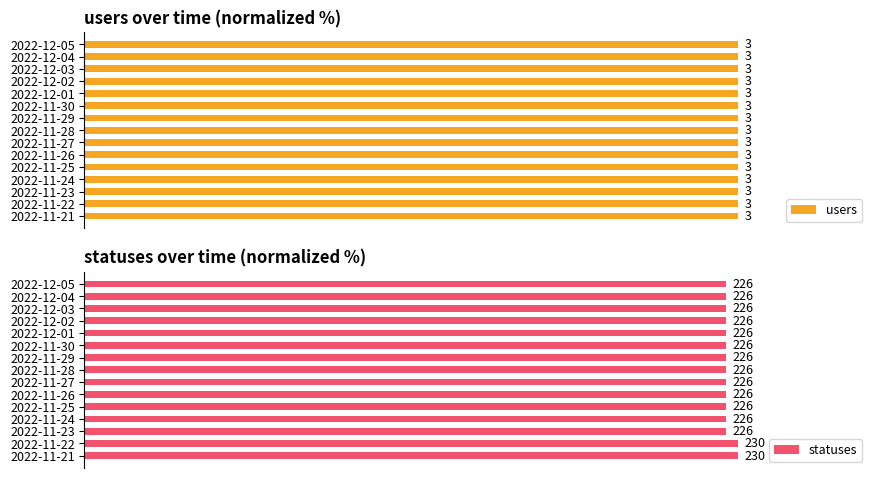

Which series has the largest total across all categories?

statuses